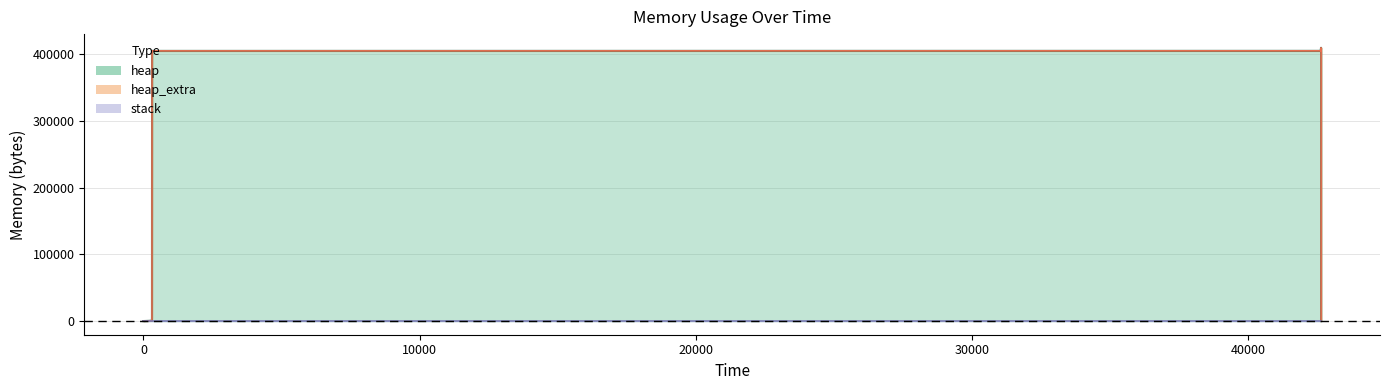

How many categories are shown in the chart?

14